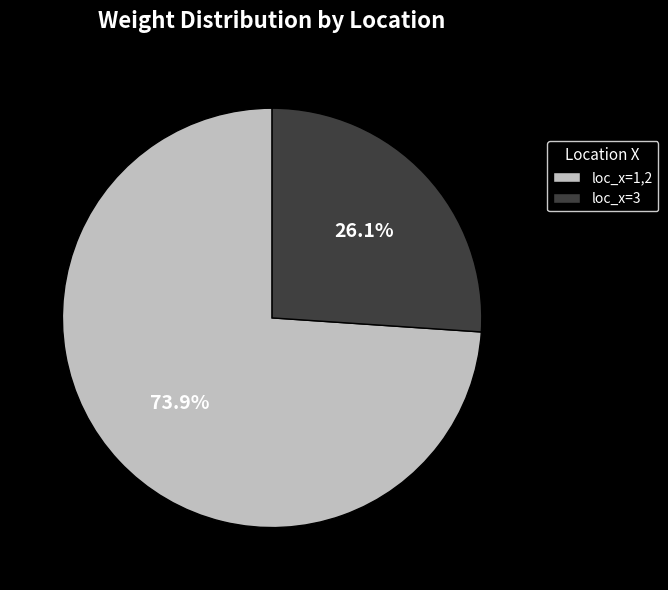

Rank the categories by value from highest to lowest.

loc_x=1,2, loc_x=3